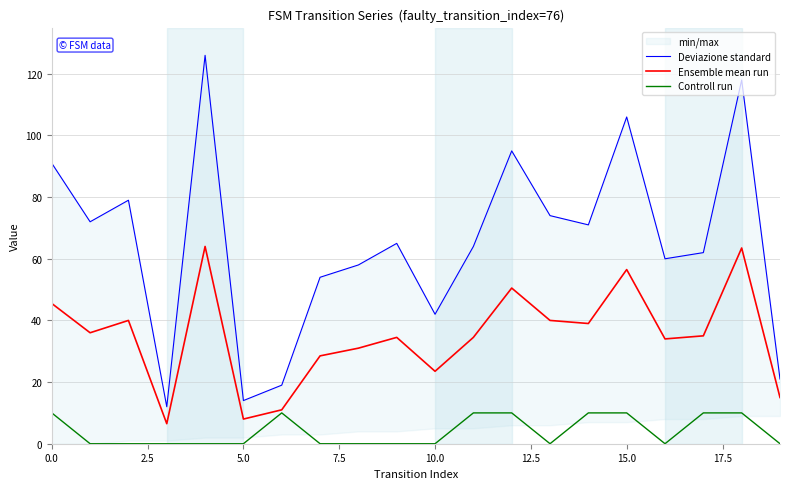

True or false: Deviazione standard and Ensemble mean run intersect in this chart.

False